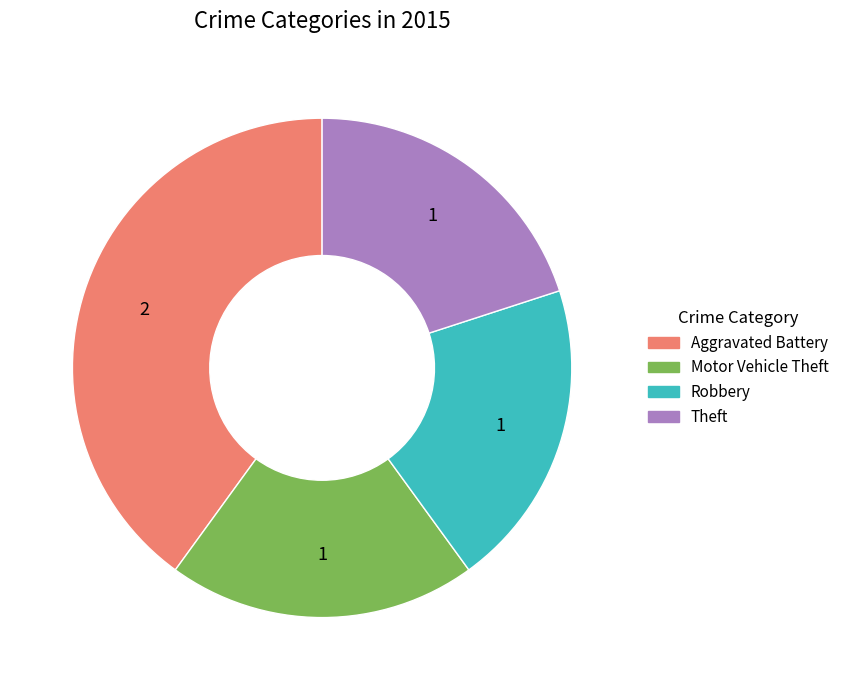

The Aggravated Battery slice represents 40% of the pie. True or false?

True